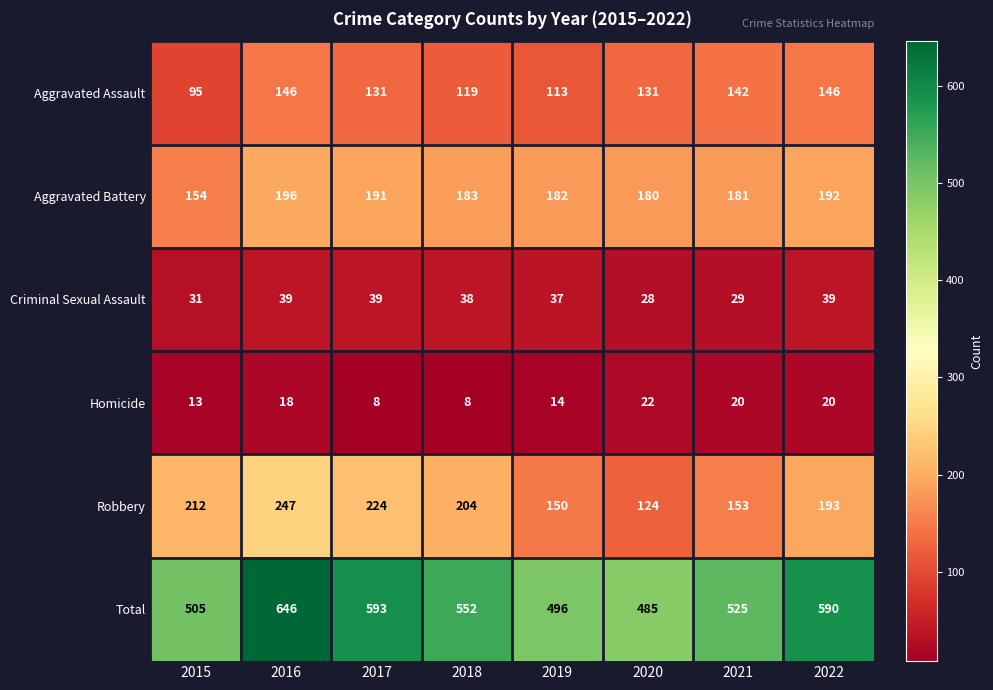

Where does the Total series first go above 552?

2016